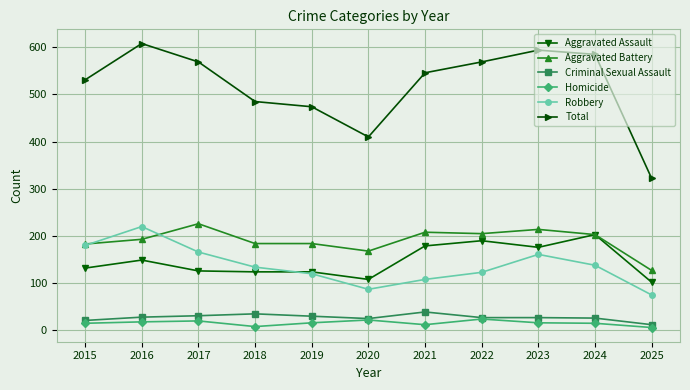

Is it true that Aggravated Assault equals 35 at 2016?

False